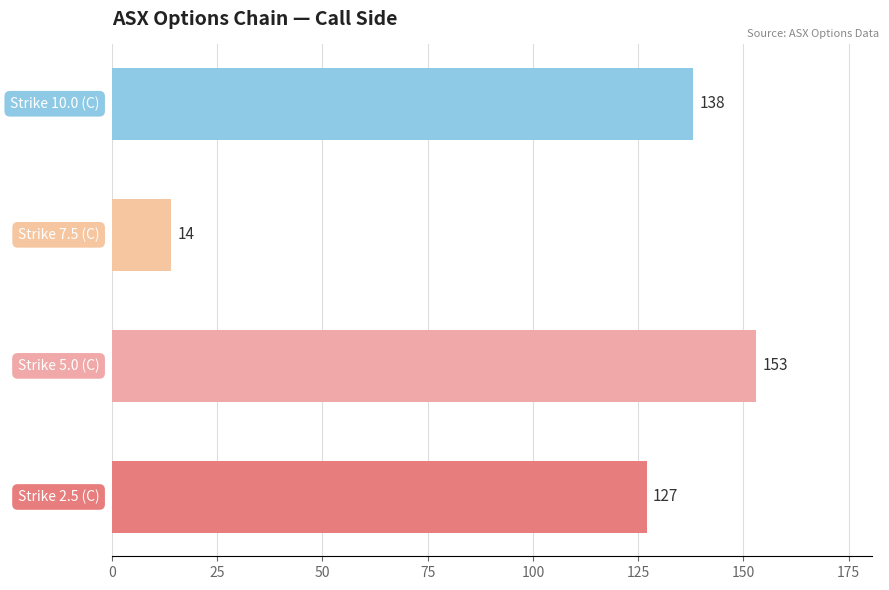

What is the sum of all values?

432